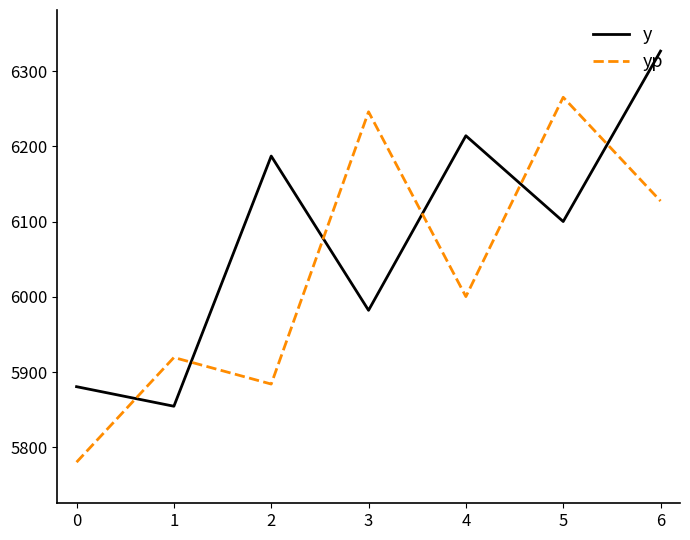

True or false: yp and y intersect in this chart.

True